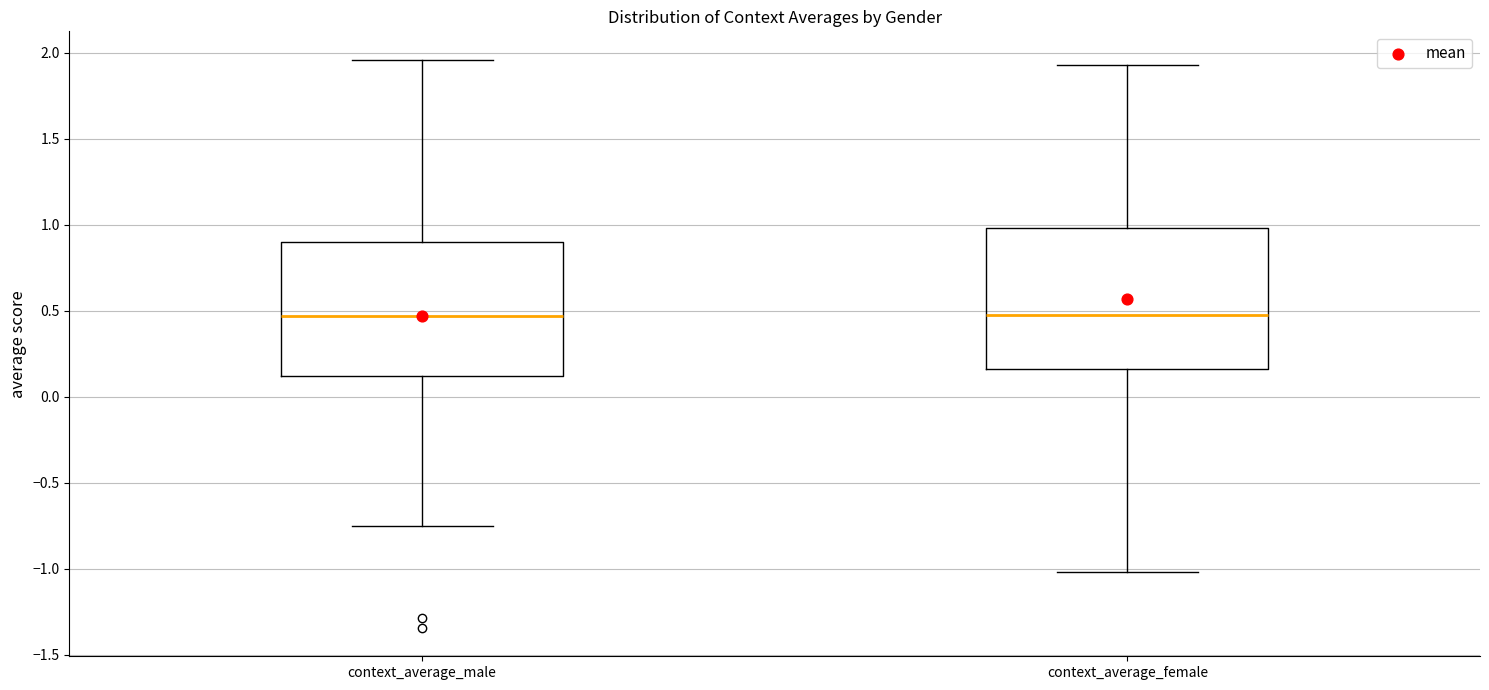

Where does the median line of the box for context_average_female sit on the y-axis? The values are not printed on the chart, so give them approximately, as read against the axis.

0.50